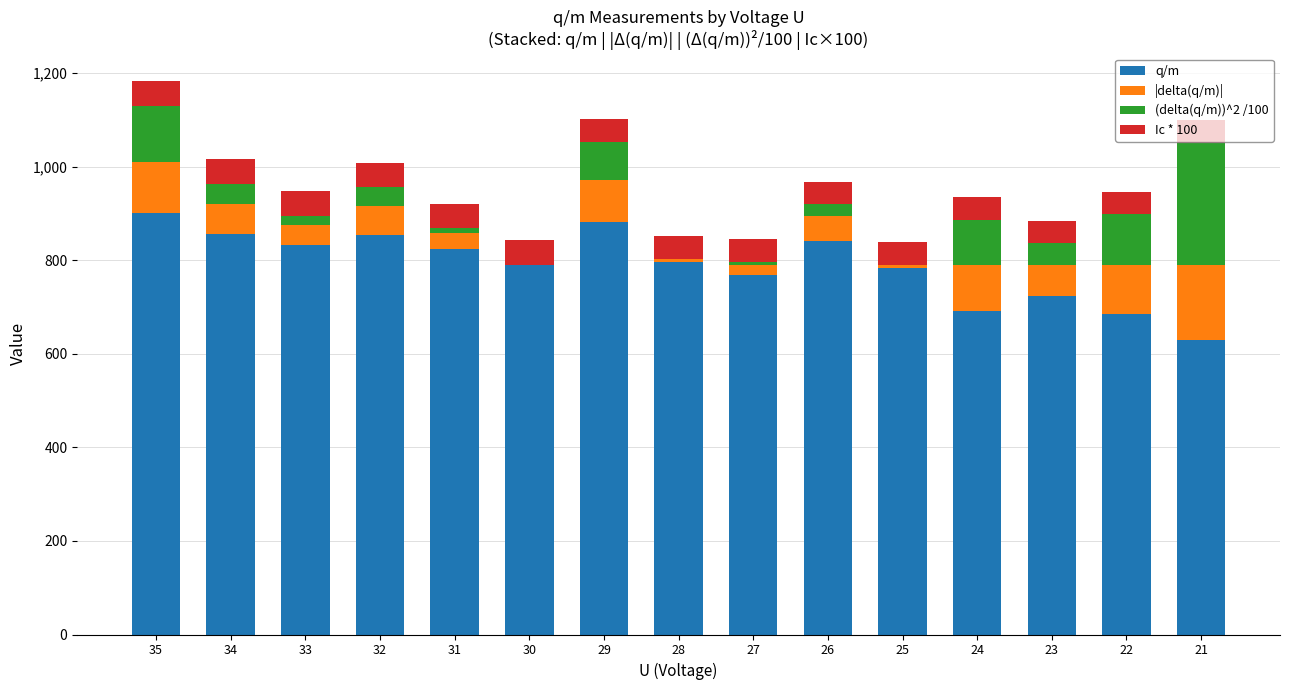

Is it true that q/m equals 767.4 at 27?

True